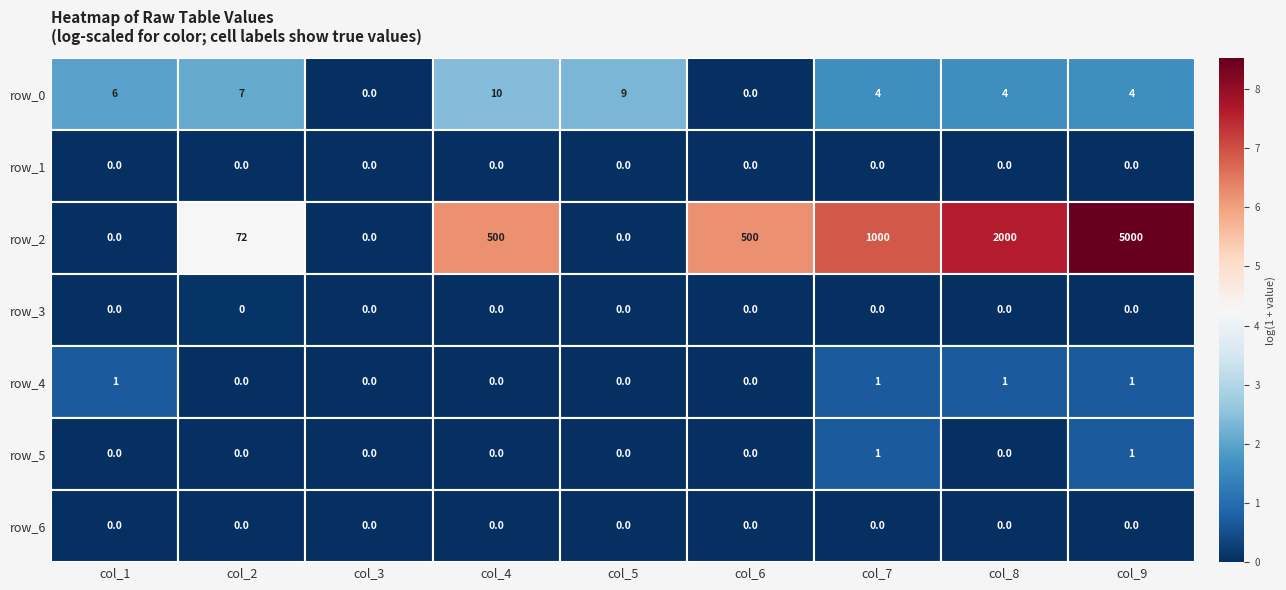

Which series has the widest spread of values?

row_2